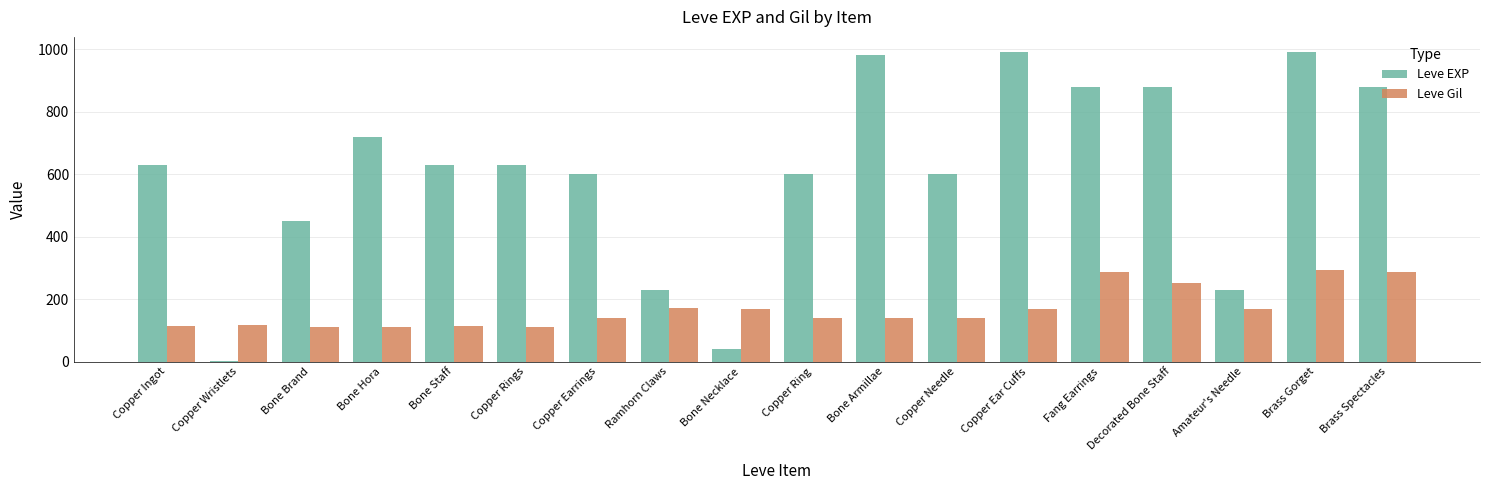

At which label is Leve EXP closest to 495?

Bone Brand